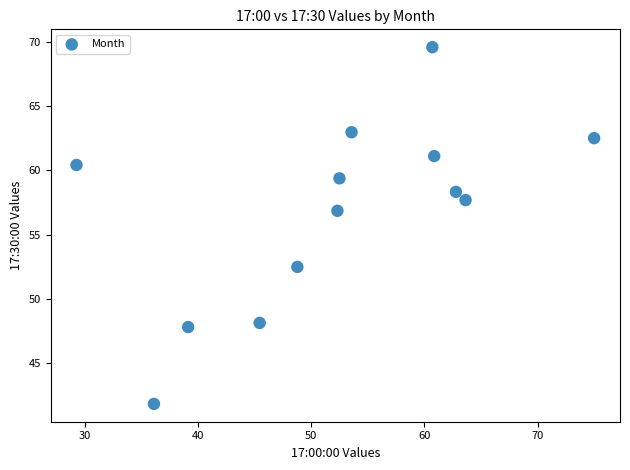

What is the range of Y values (max minus min)?

27.7